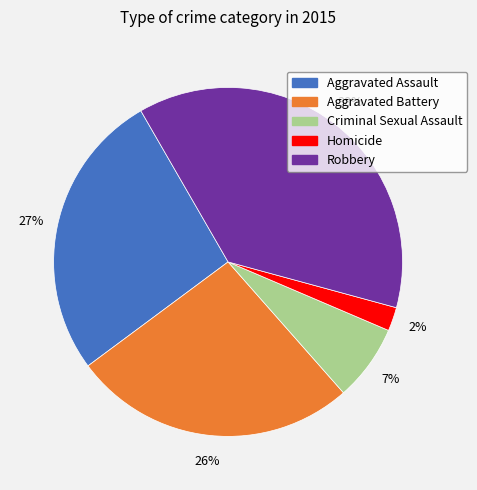

Approximately how many times larger is the value at Homicide compared to Criminal Sexual Assault?

0.3